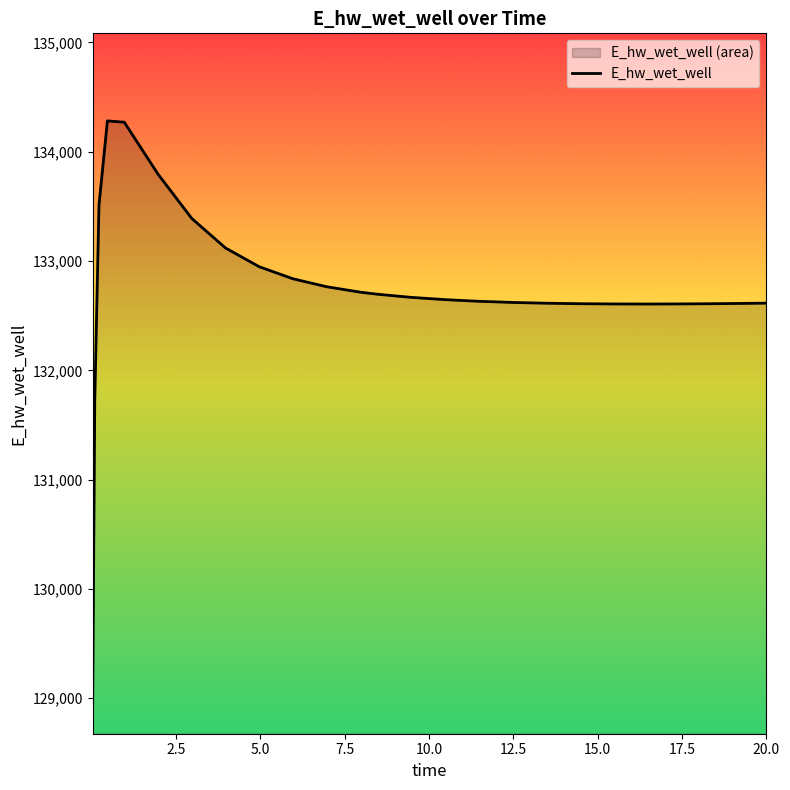

What is the maximum value shown in the chart?

134282.7